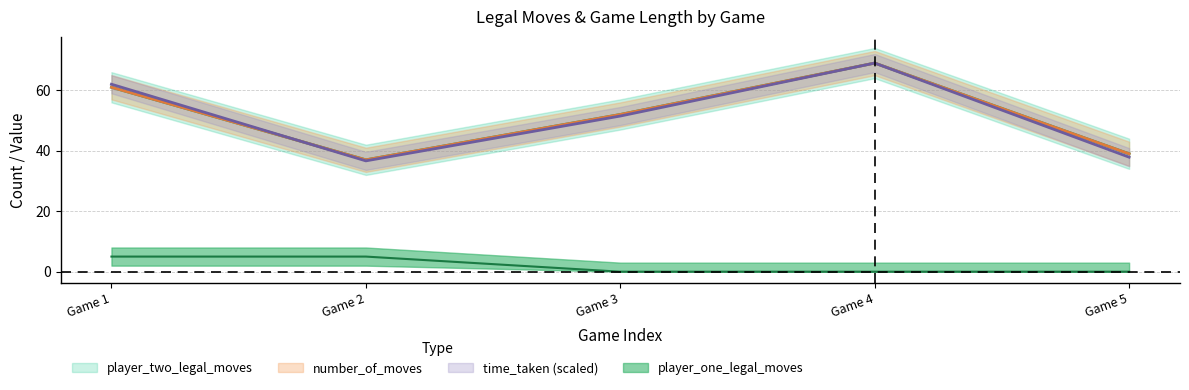

How many lines are shown in the chart?

4